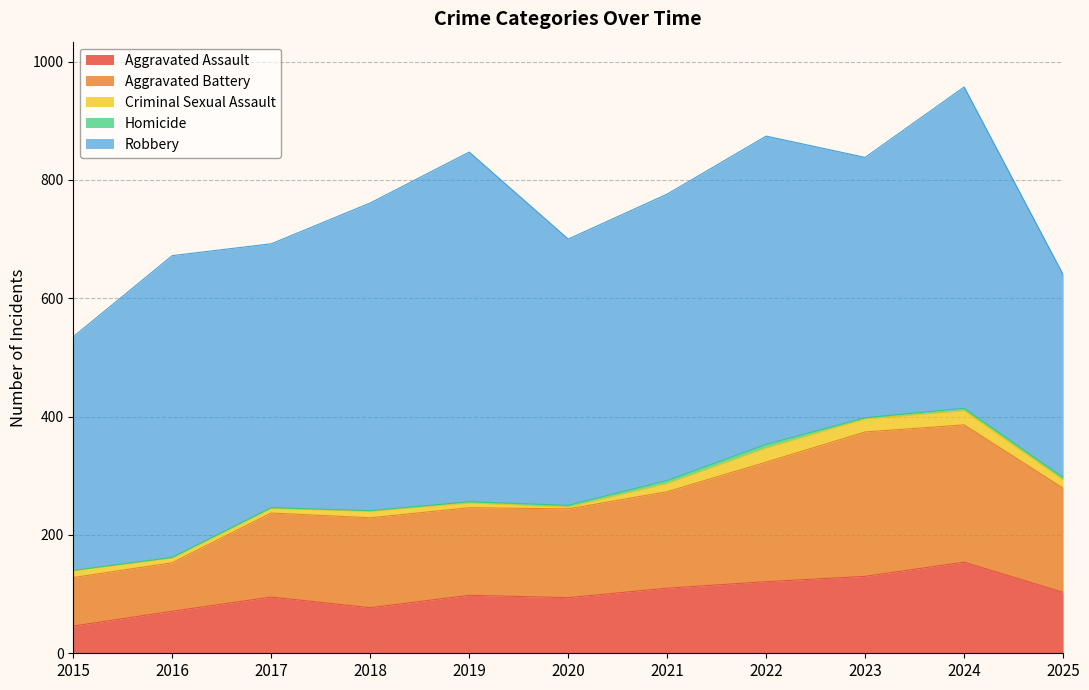

True or false: Homicide and Aggravated Assault cross at least once.

False